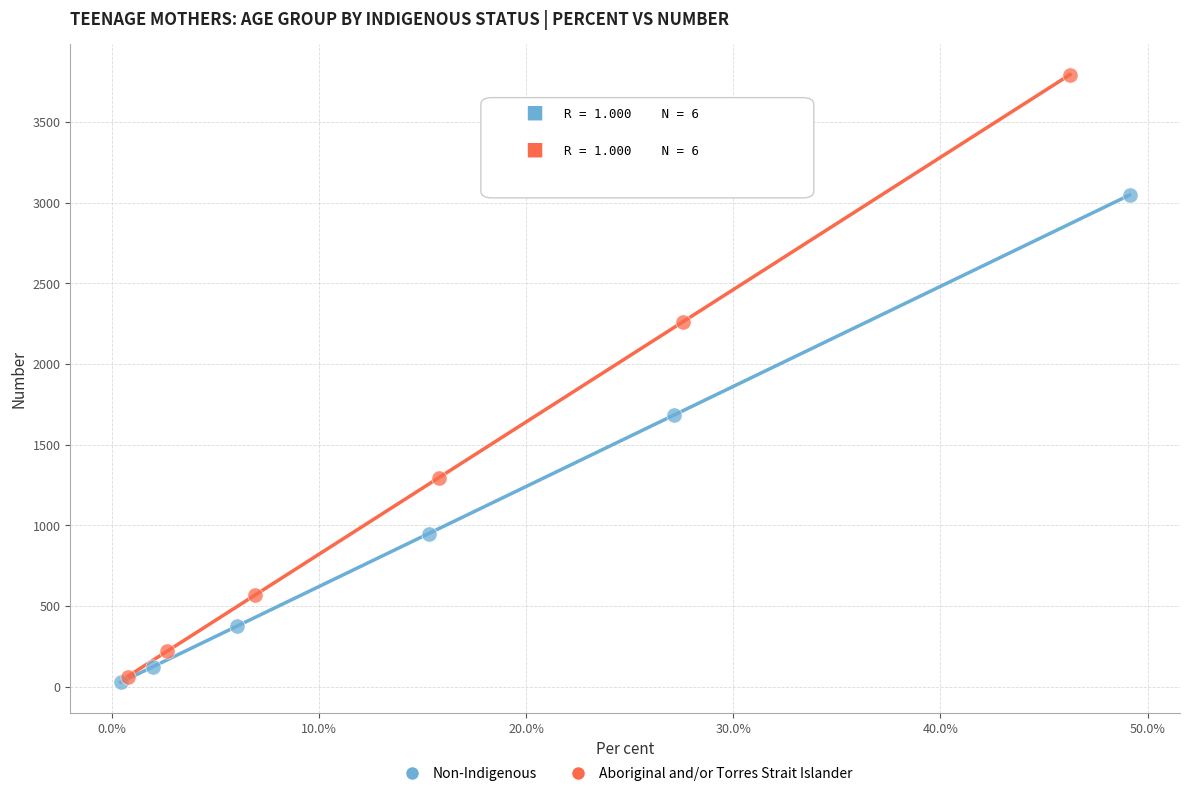

Which series has the largest Y range (max minus min)?

Aboriginal and/or Torres Strait Islander